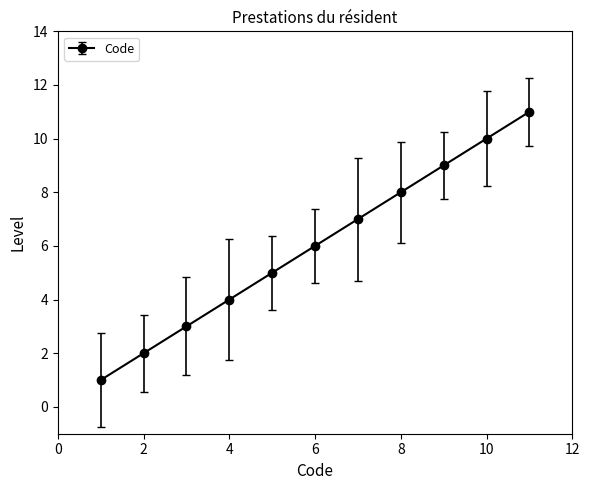

What is the sum of all values?

66